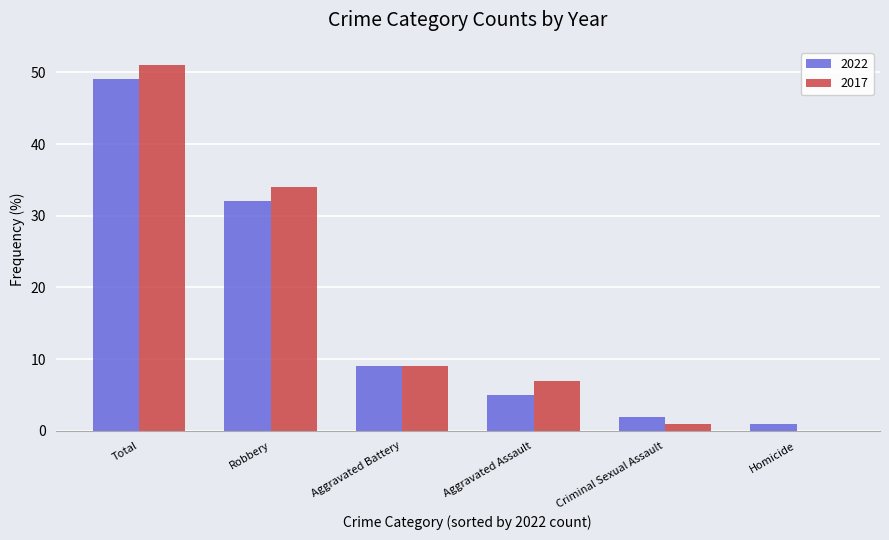

At which category is the sum across all series the highest?

Total